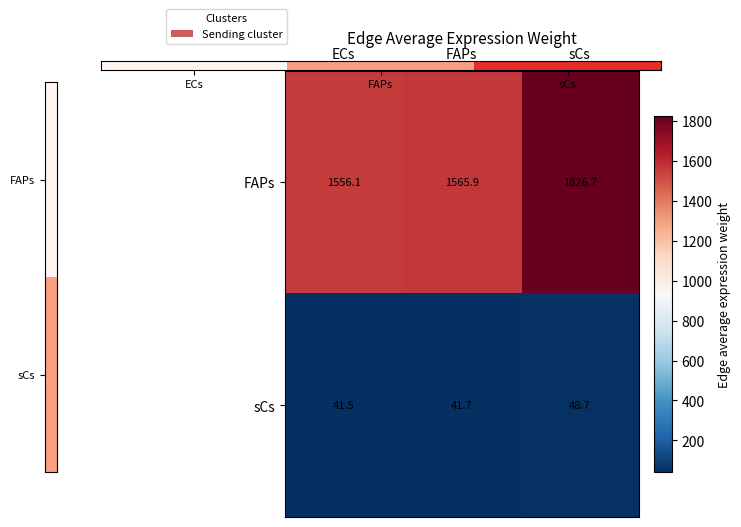

What is the total value across all series at ECs?

1597.6